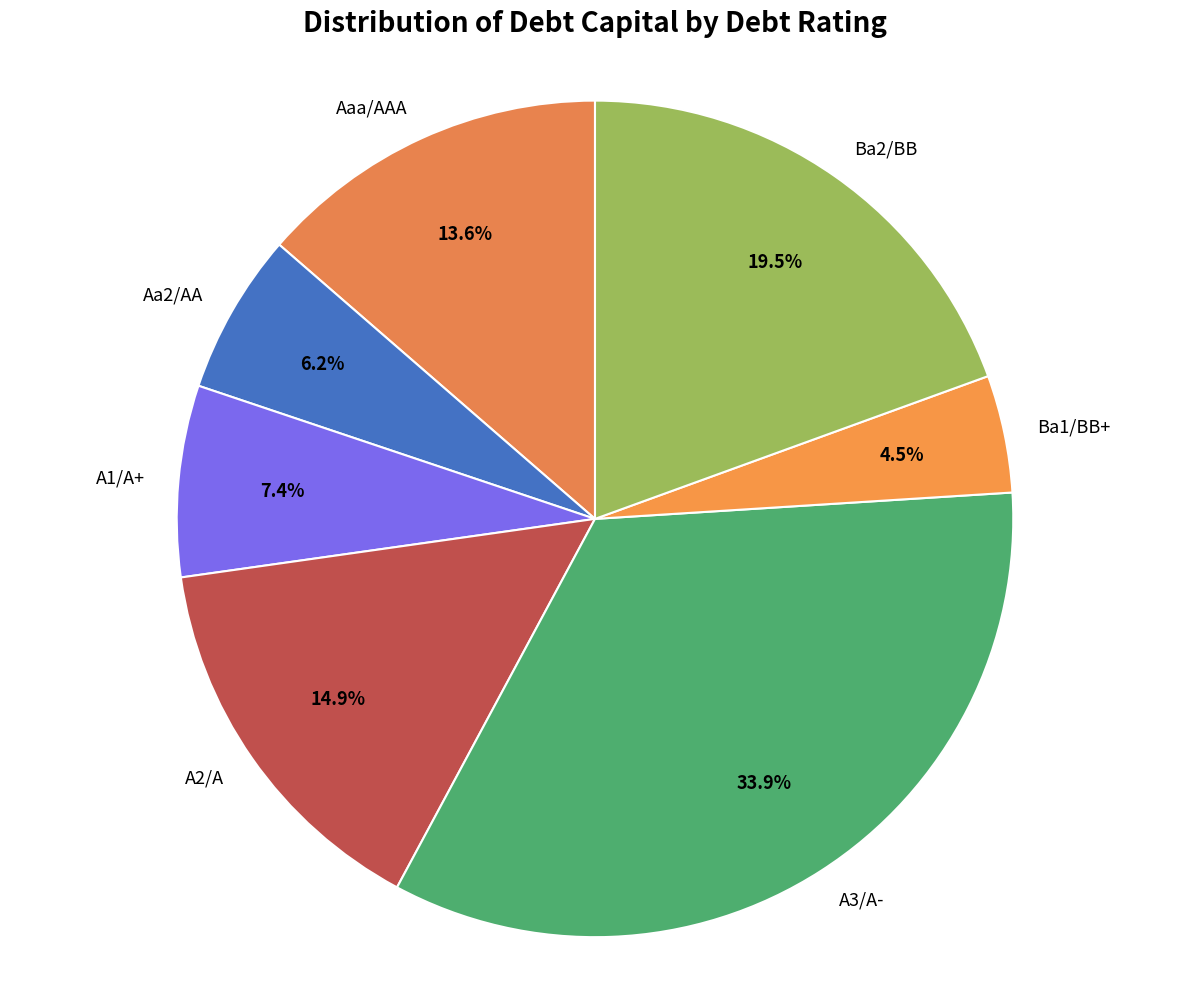

How many slices are in this pie chart?

7